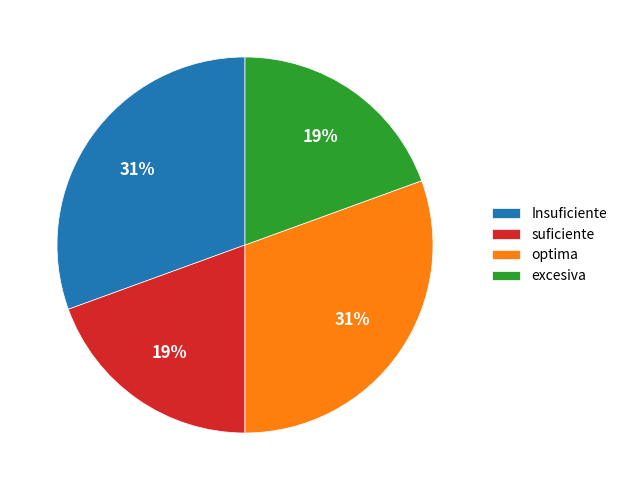

To the nearest percent, what portion does Insuficiente represent?

31%